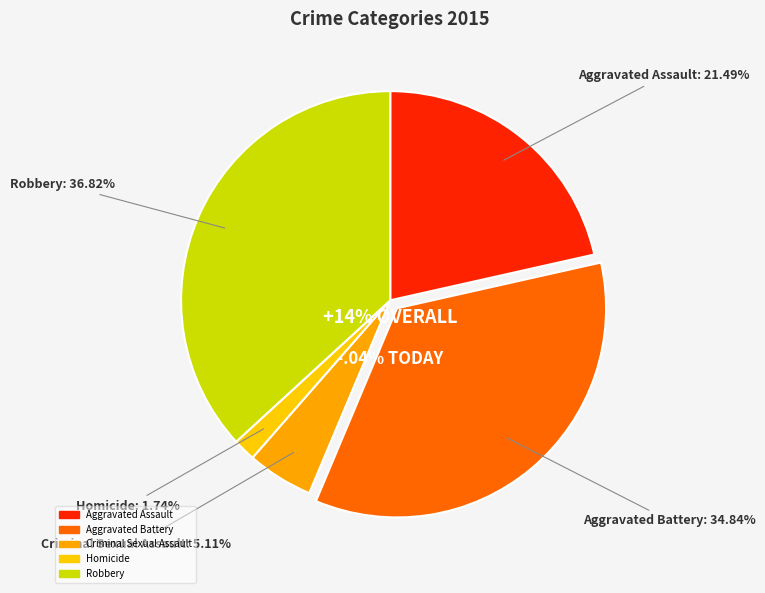

What is the total percentage of Robbery and Criminal Sexual Assault?

41.9%